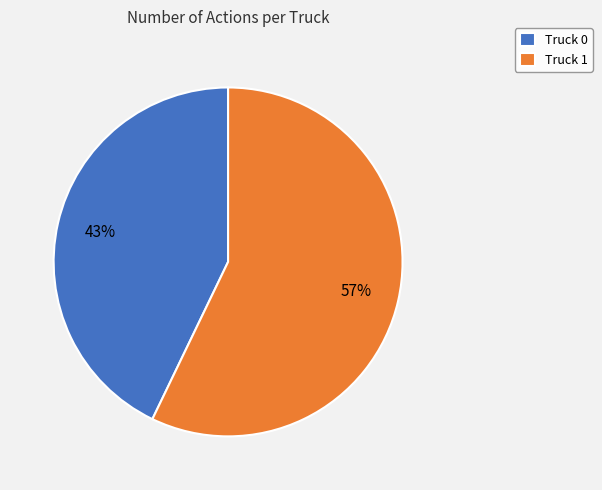

Does Truck 1 represent more than half of the total?

Yes